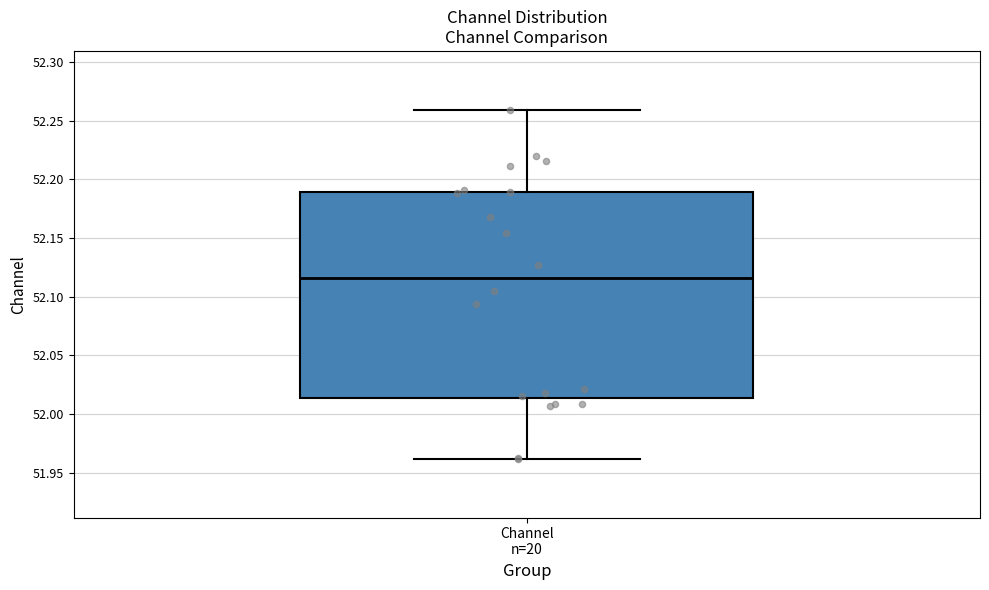

Where is the lower edge of the box for Channel n=20 on the y-axis? The values are not printed on the chart, so give them approximately, as read against the axis.

52.015